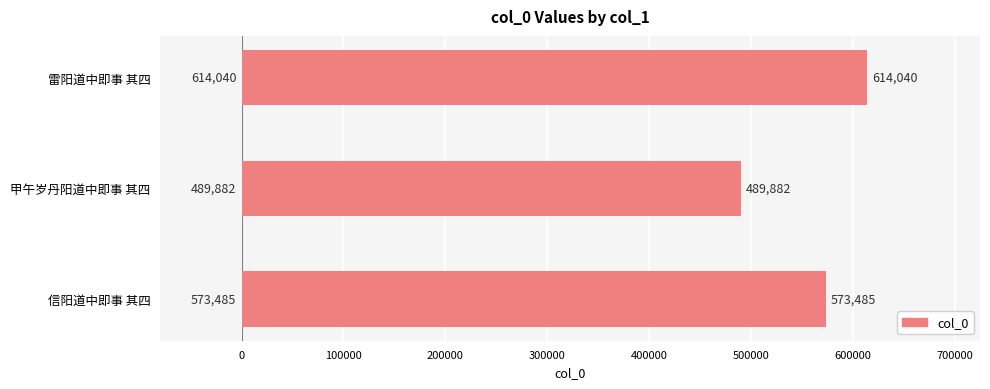

How many bars are there in total?

3